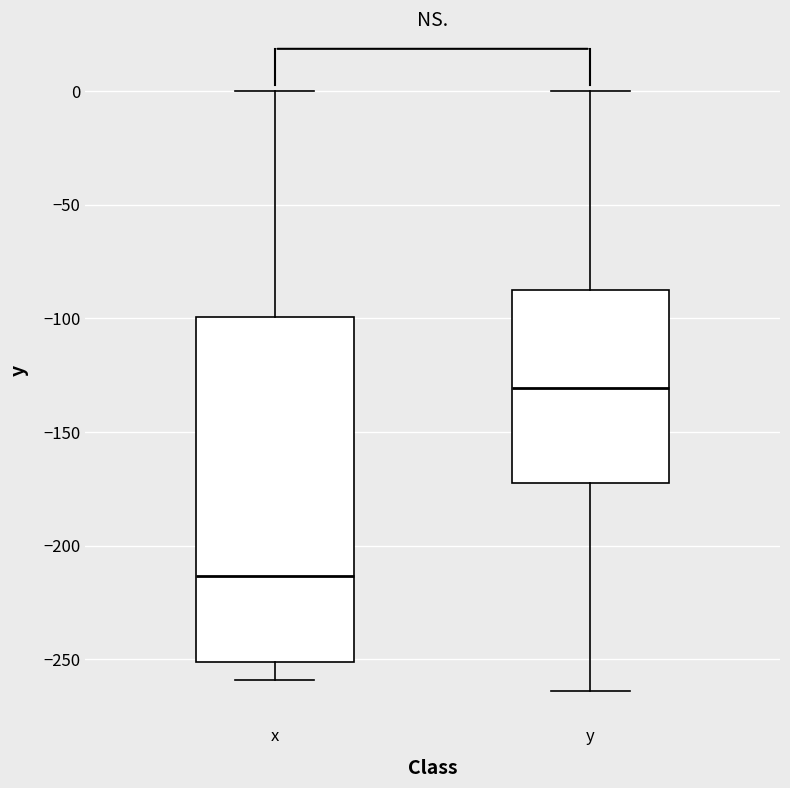

Reading left to right, transcribe this box plot: for each box, give where its median line is, the range the box spans, and where its two whiskers end, as read against the y-axis. The values are not printed on the chart, so give them approximately, as read against the axis.

x: median -215, box -250 to -100, whiskers -260 to 0
y: median -130, box -170 to -85, whiskers -265 to 0